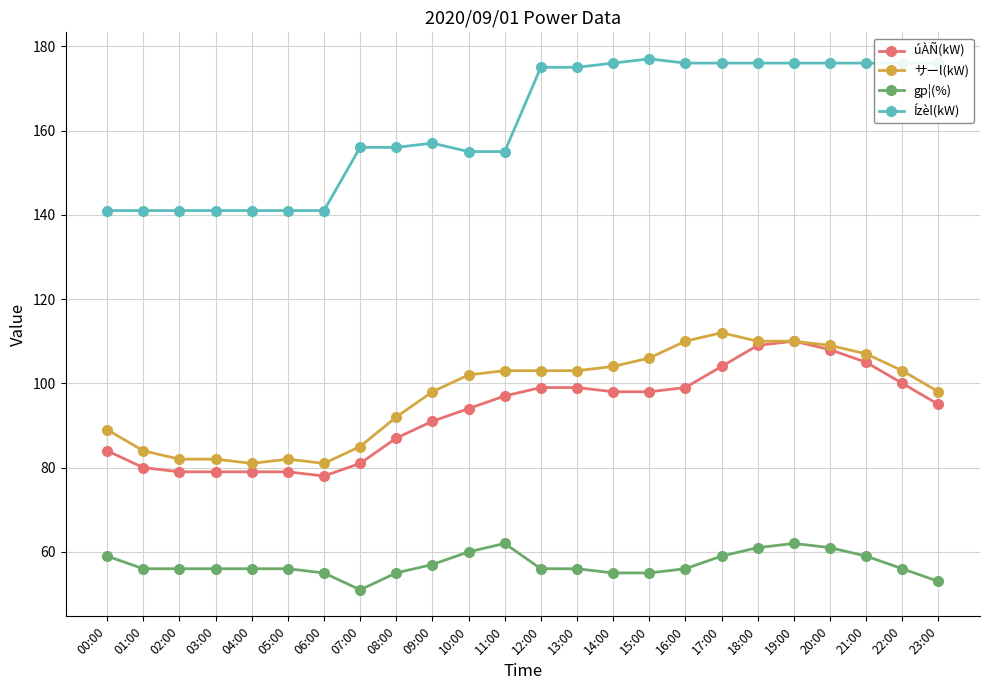

What position from the right is 03:00?

21